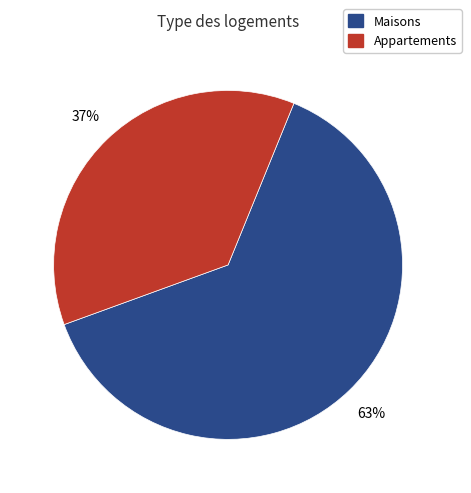

Do Appartements and Maisons together represent more than half of the pie?

Yes